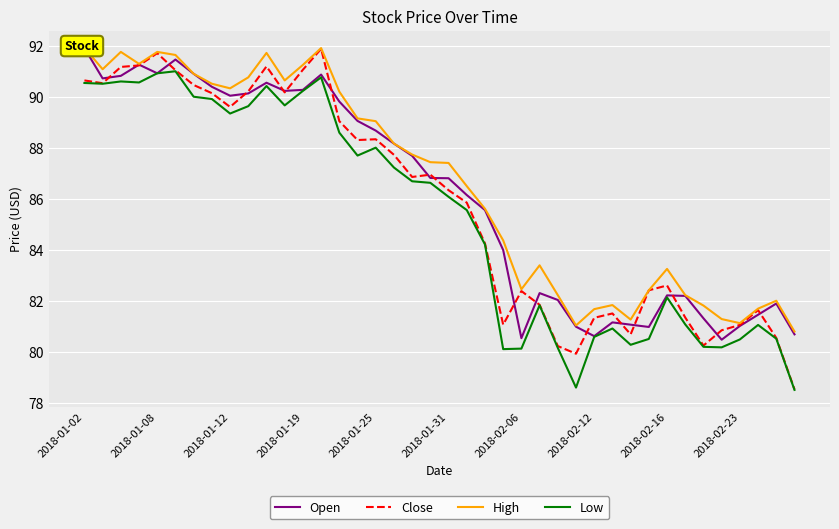

Which series has the largest total across all categories?

High